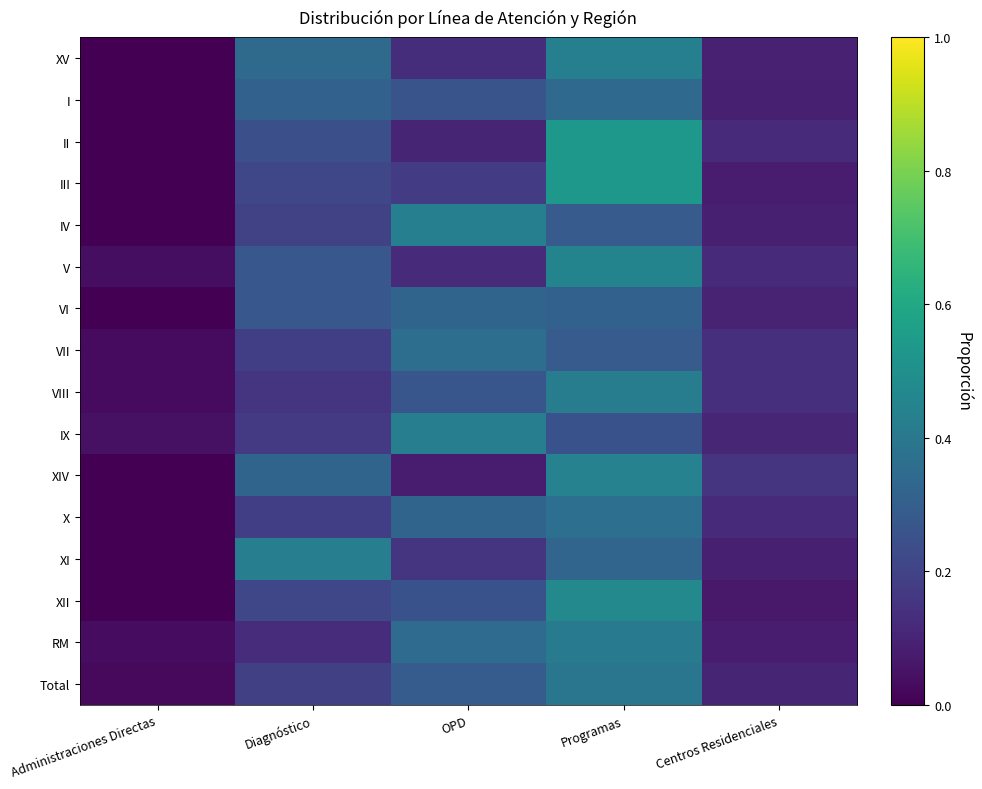

Reading left to right, extract all data points from this chart.

XV: Administraciones Directas=0.0	Diagnóstico=0.3	OPD=0.1	Programas=0.4	Centros Residenciales=0.1
I: Administraciones Directas=0.0	Diagnóstico=0.3	OPD=0.3	Programas=0.3	Centros Residenciales=0.1
II: Administraciones Directas=0.0	Diagnóstico=0.2	OPD=0.1	Programas=0.5	Centros Residenciales=0.1
III: Administraciones Directas=0.0	Diagnóstico=0.2	OPD=0.2	Programas=0.5	Centros Residenciales=0.1
IV: Administraciones Directas=0.0	Diagnóstico=0.2	OPD=0.4	Programas=0.3	Centros Residenciales=0.1
V: Administraciones Directas=0.0	Diagnóstico=0.3	OPD=0.1	Programas=0.5	Centros Residenciales=0.1
VI: Administraciones Directas=0.0	Diagnóstico=0.3	OPD=0.3	Programas=0.3	Centros Residenciales=0.1
VII: Administraciones Directas=0.0	Diagnóstico=0.2	OPD=0.4	Programas=0.3	Centros Residenciales=0.1
VIII: Administraciones Directas=0.0	Diagnóstico=0.1	OPD=0.3	Programas=0.4	Centros Residenciales=0.1
IX: Administraciones Directas=0.0	Diagnóstico=0.2	OPD=0.4	Programas=0.3	Centros Residenciales=0.1
XIV: Administraciones Directas=0.0	Diagnóstico=0.3	OPD=0.1	Programas=0.4	Centros Residenciales=0.2
X: Administraciones Directas=0.0	Diagnóstico=0.2	OPD=0.3	Programas=0.4	Centros Residenciales=0.1
XI: Administraciones Directas=0.0	Diagnóstico=0.4	OPD=0.2	Programas=0.3	Centros Residenciales=0.1
XII: Administraciones Directas=0.0	Diagnóstico=0.2	OPD=0.2	Programas=0.5	Centros Residenciales=0.1
RM: Administraciones Directas=0.0	Diagnóstico=0.1	OPD=0.3	Programas=0.4	Centros Residenciales=0.1
Total: Administraciones Directas=0.0	Diagnóstico=0.2	OPD=0.3	Programas=0.4	Centros Residenciales=0.1